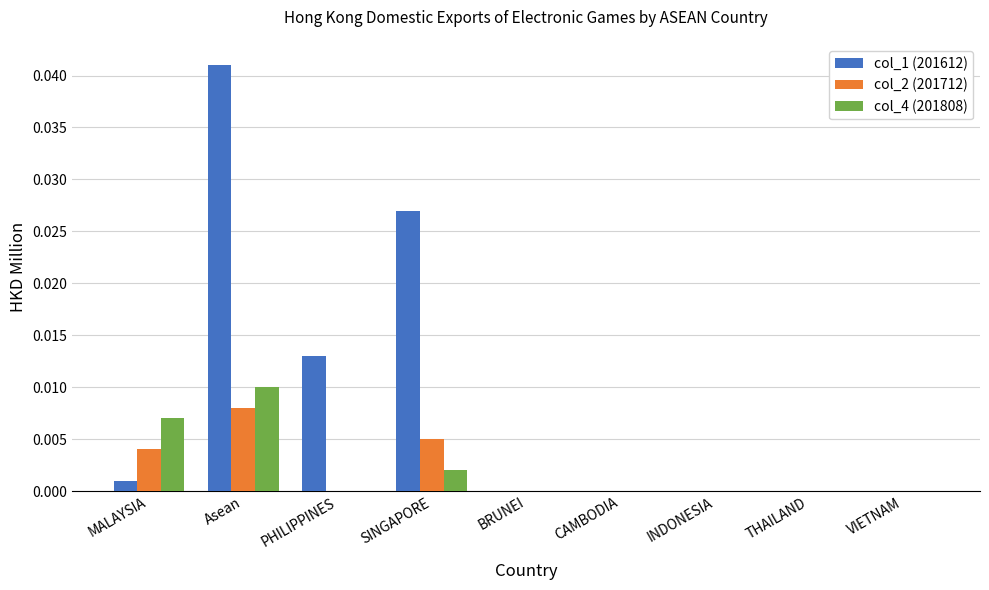

At which category does the chart reach its peak across all series?

Asean